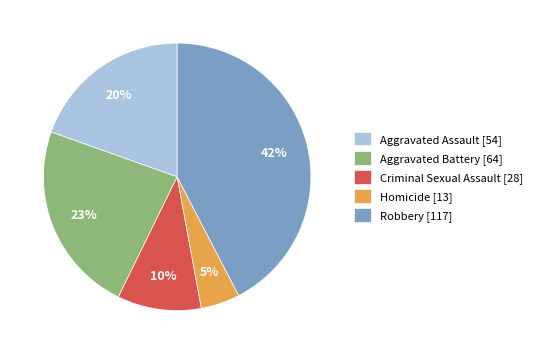

To the nearest percent, what percentage of the pie is Aggravated Assault?

20%